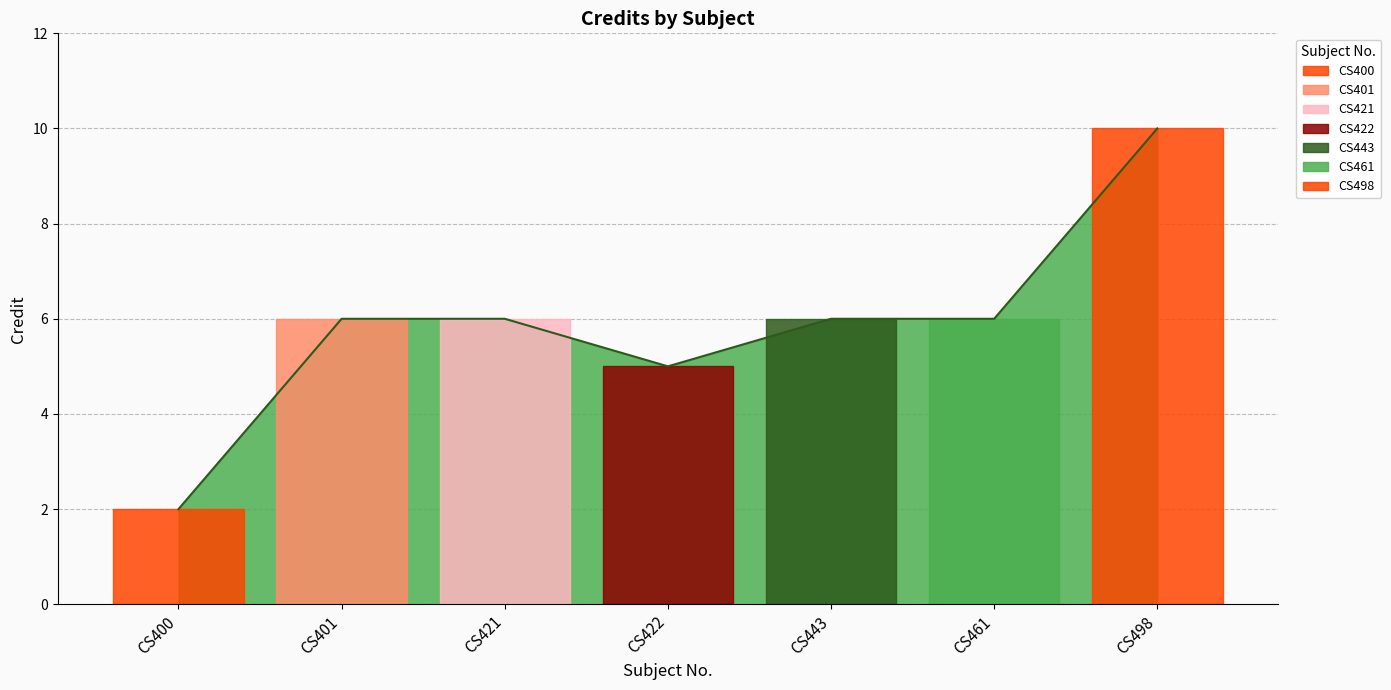

What is the sum of all values?

41